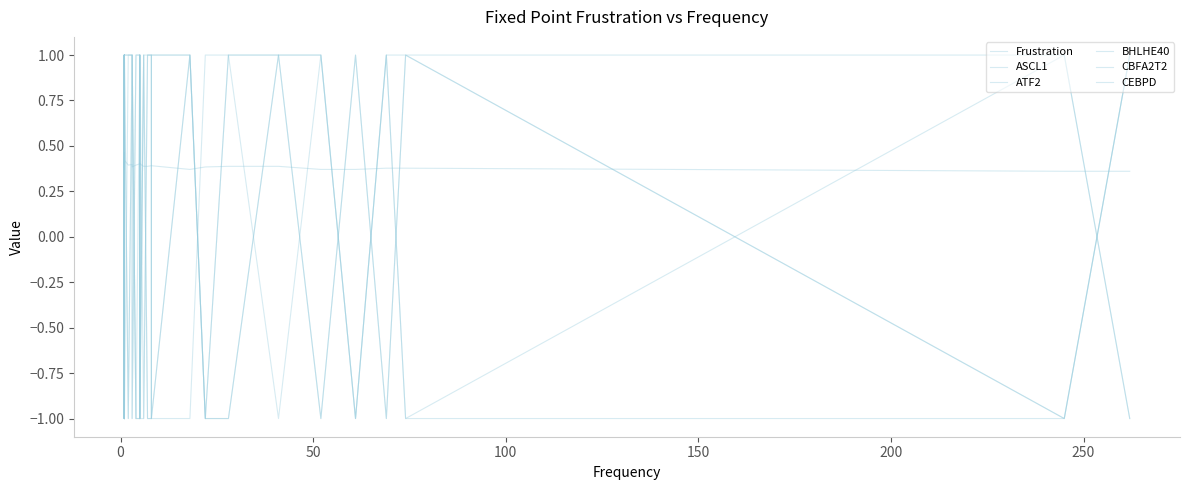

What is the sum of all CBFA2T2 values?

10.0